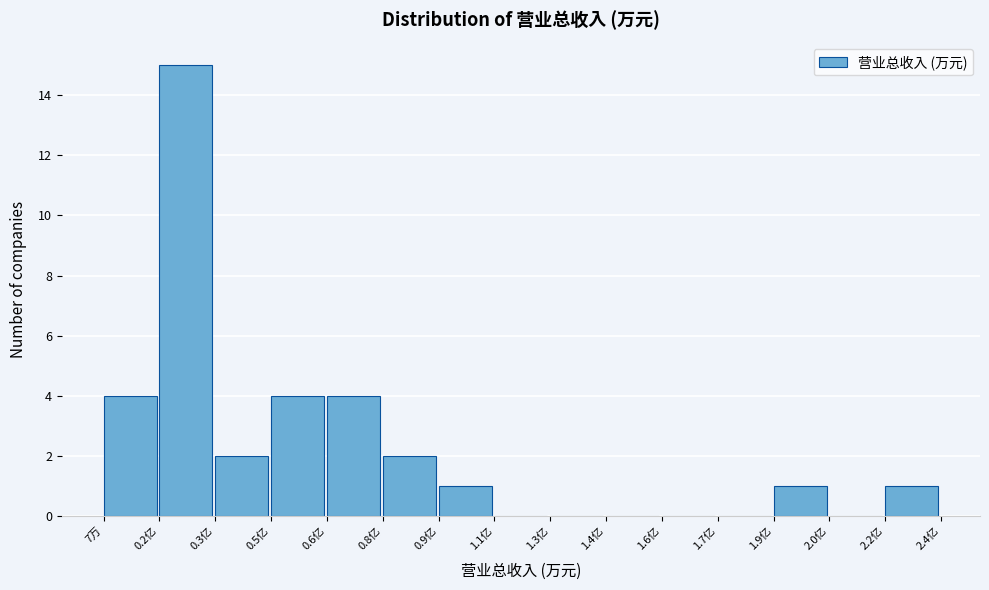

Reading right to left, extract all data points from this chart.

2.2亿=1	2.0亿=0	1.9亿=1	1.7亿=0	1.6亿=0	1.4亿=0	1.3亿=0	1.1亿=0	0.9亿=1	0.8亿=2	0.6亿=4	0.5亿=4	0.3亿=2	0.2亿=15	7万=4